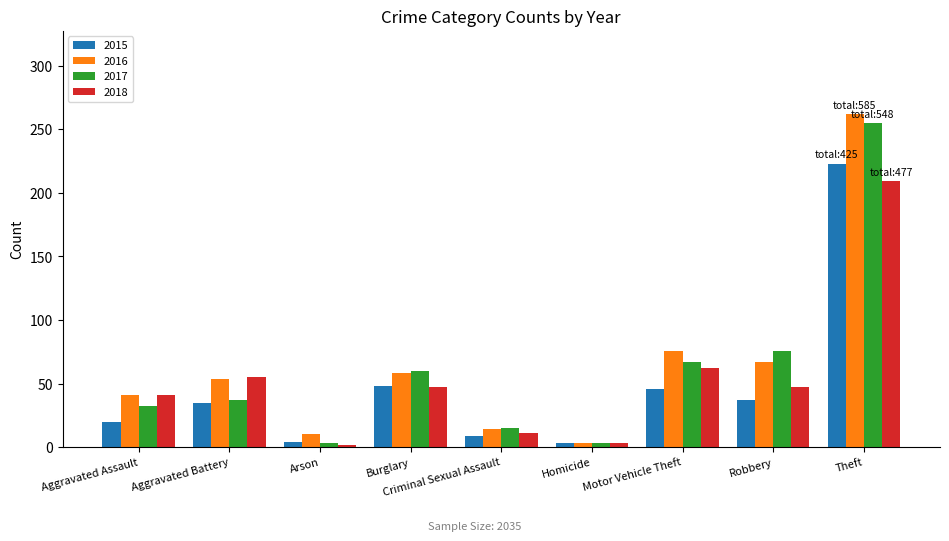

What is the greatest value displayed?

262